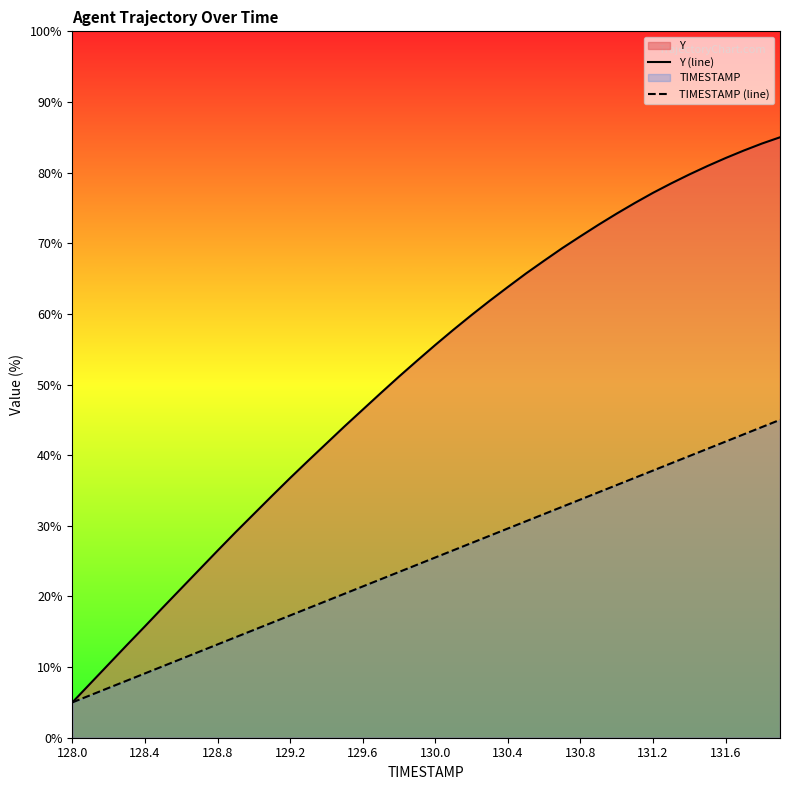

Reading left to right, transcribe all the data shown in this chart.

Y (line): 5.0	7.7	10.4	13.1	15.8	18.5	21.1	23.8	26.5	29.1	31.7	34.2	36.8	39.2	41.6	44.1	46.4	48.8	51.1	53.4	55.6	57.8	59.8	61.9	63.8	65.7	67.5	69.3	71.0	72.6	74.2	75.7	77.1	78.5	79.7	80.9	82.1	83.1	84.1	85.0
TIMESTAMP (line): 5.0	6.0	7.1	8.1	9.1	10.1	11.2	12.2	13.2	14.2	15.3	16.3	17.3	18.3	19.4	20.4	21.4	22.4	23.5	24.5	25.5	26.5	27.6	28.6	29.6	30.6	31.7	32.7	33.7	34.7	35.8	36.8	37.8	38.8	39.9	40.9	41.9	42.9	44.0	45.0